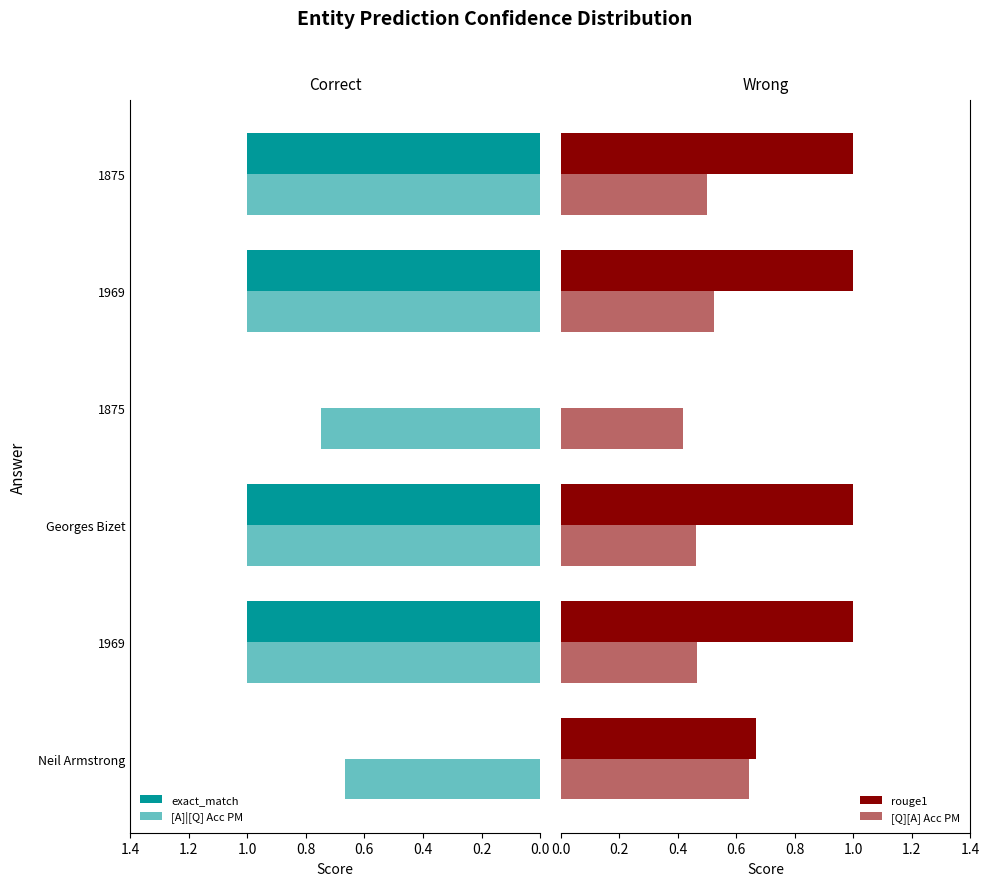

What are all the series names shown in the legend?

exact_match, [A]|[Q] Acc PM, rouge1, [Q][A] Acc PM